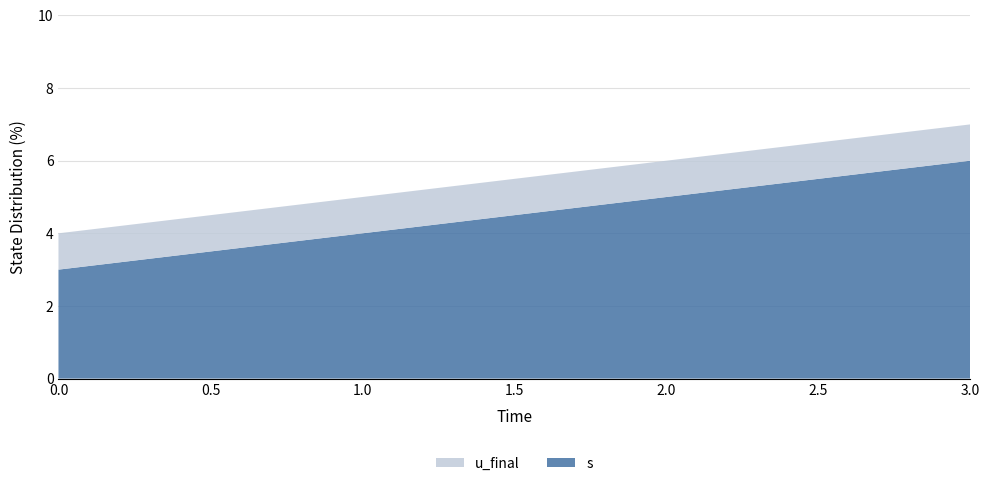

Reading left to right, transcribe all the data shown in this chart.

s: 0=3	1=4	2=5	3=6
u_final: 0=1	1=1	2=1	3=1